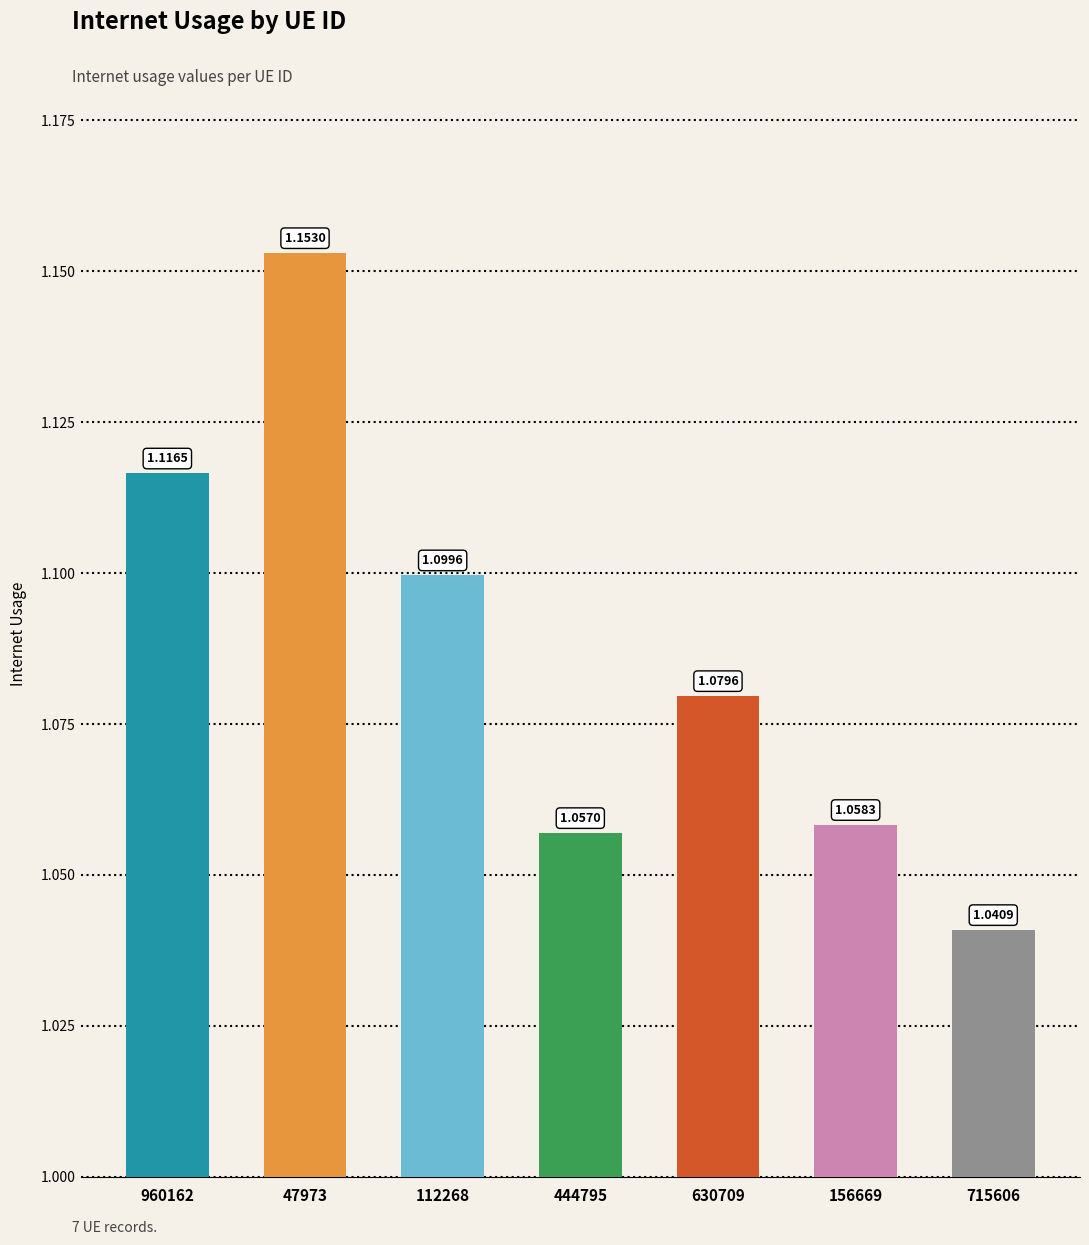

Rank the categories by value from lowest to highest.

715606, 444795, 156669, 630709, 112268, 960162, 47973